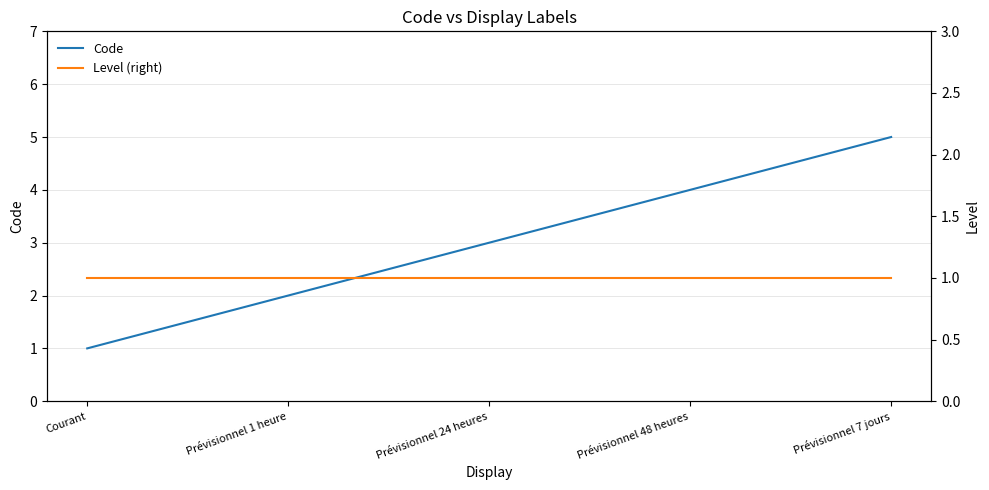

How many lines are shown in the chart?

2